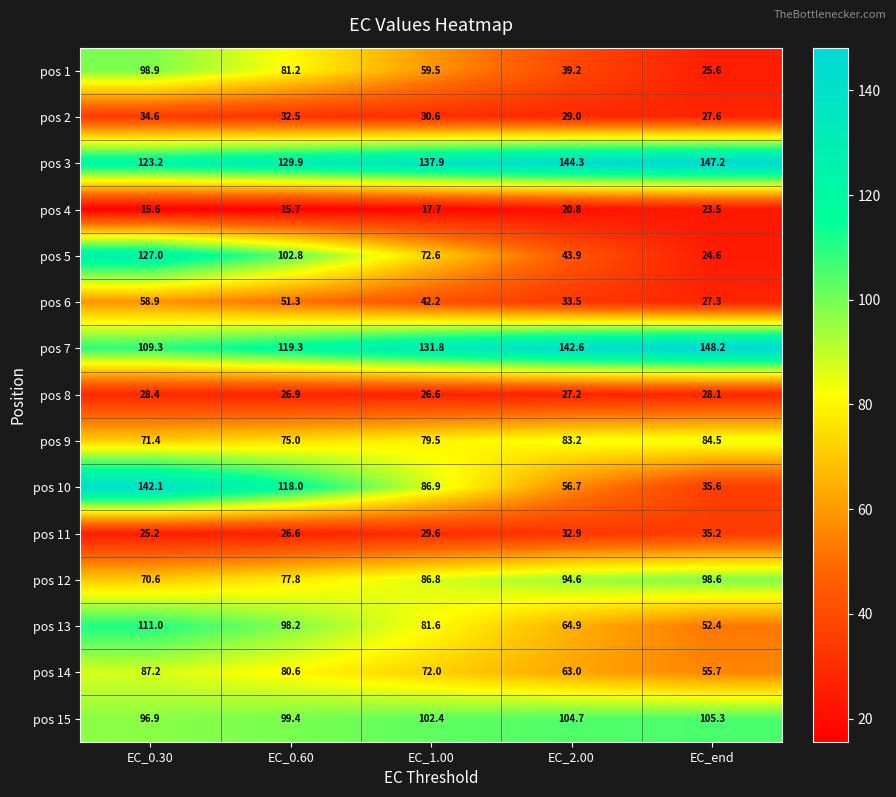

What value does the pos 14 series have at EC_2.00?

63.0